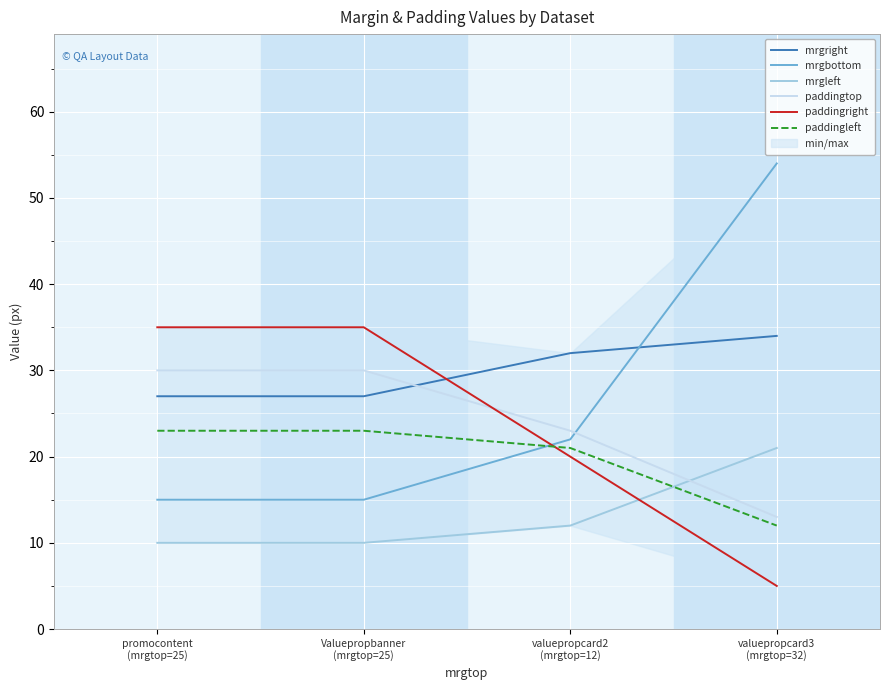

What is the approximate value of mrgright at Valuepropbanner
(mrgtop=25)?

27